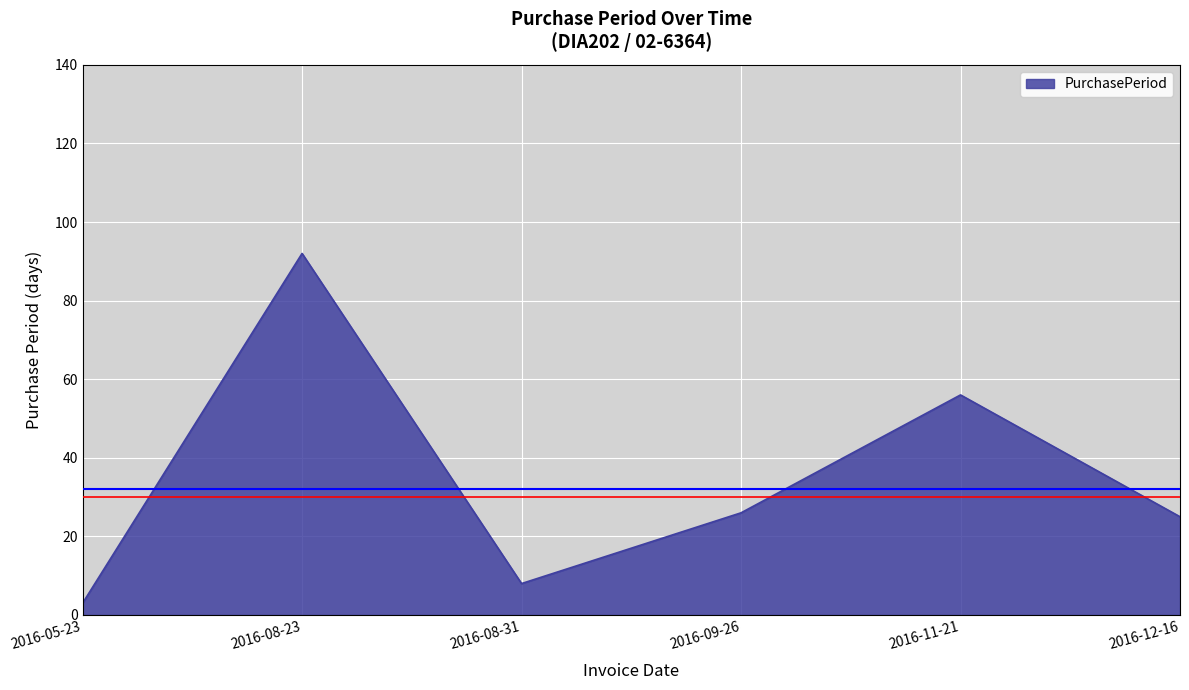

What is the difference between the values at 2016-11-21 and 2016-09-26?

30